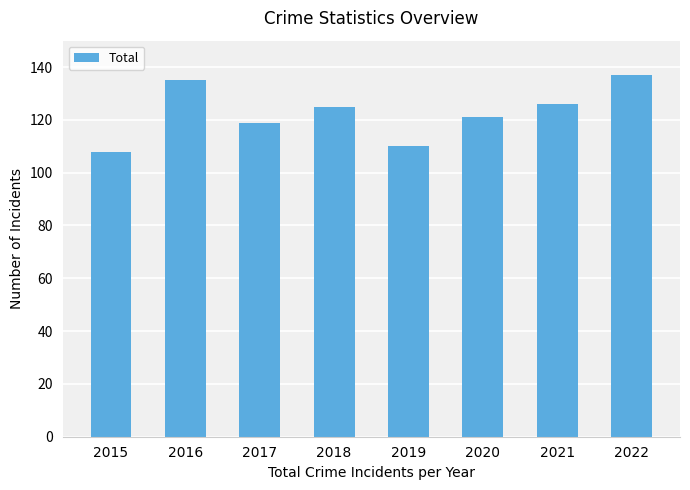

What is the smallest value displayed?

108